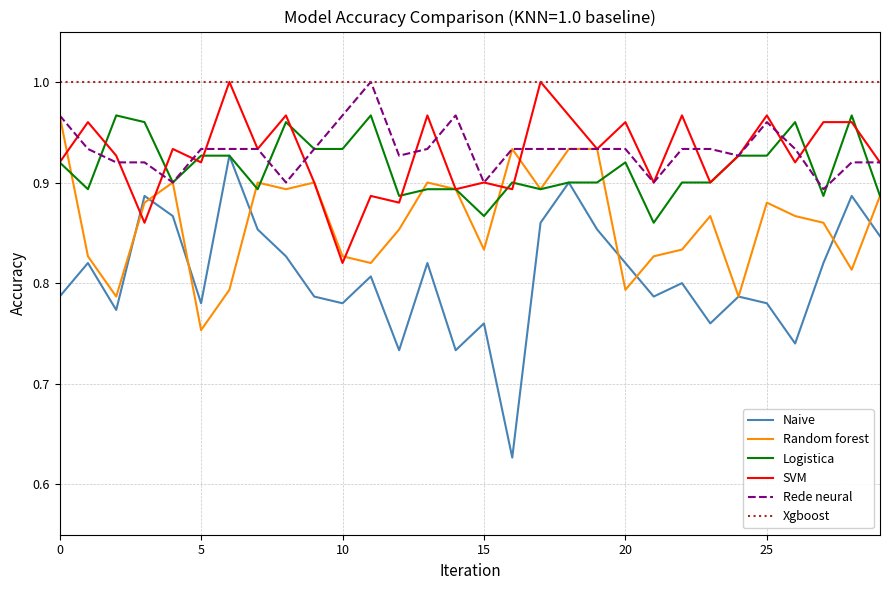

Which series has the largest total across all categories?

Xgboost